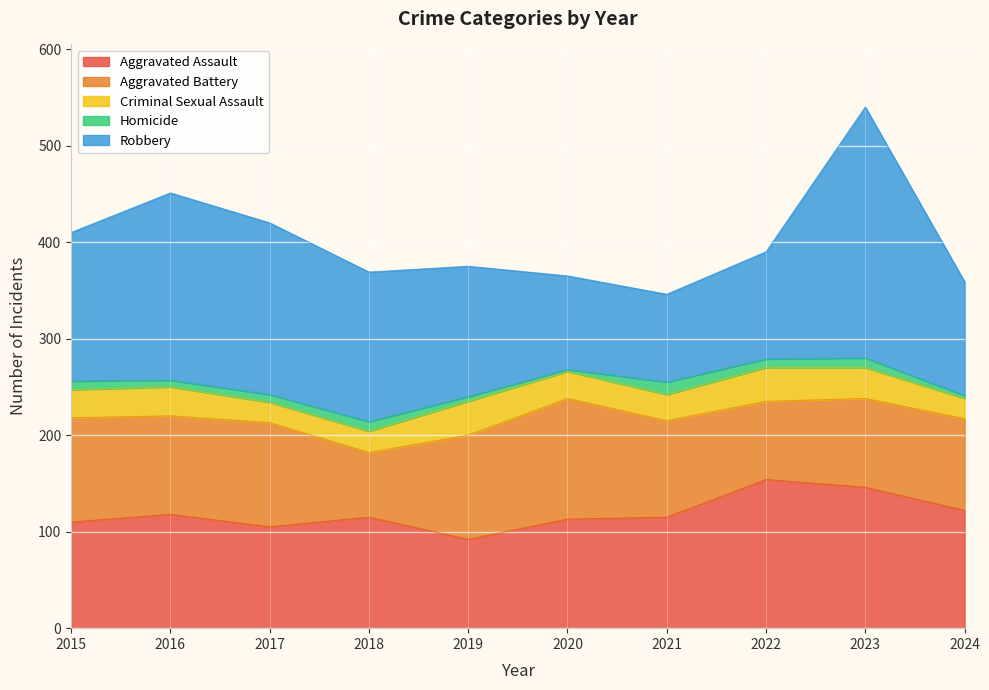

What is the highest value of the Aggravated Battery series?

125